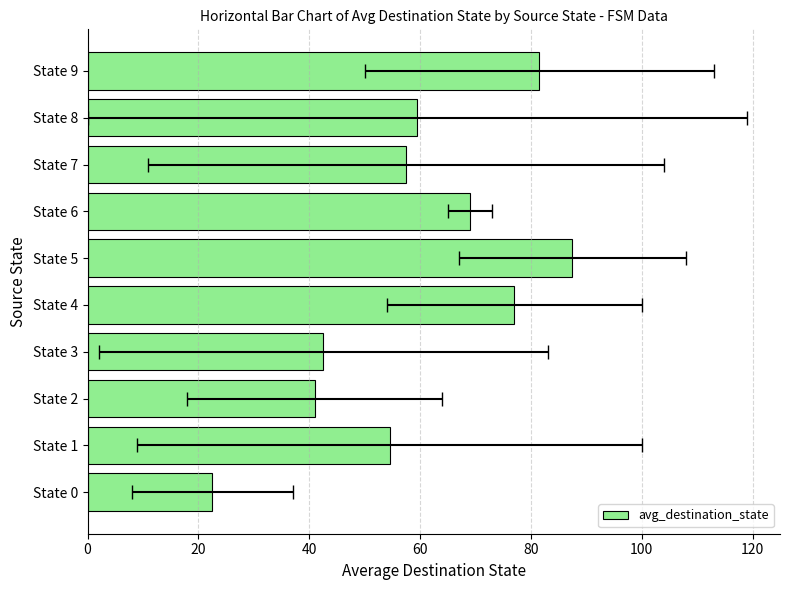

The chart shows a value of 81.5 at State 9. True or false?

True